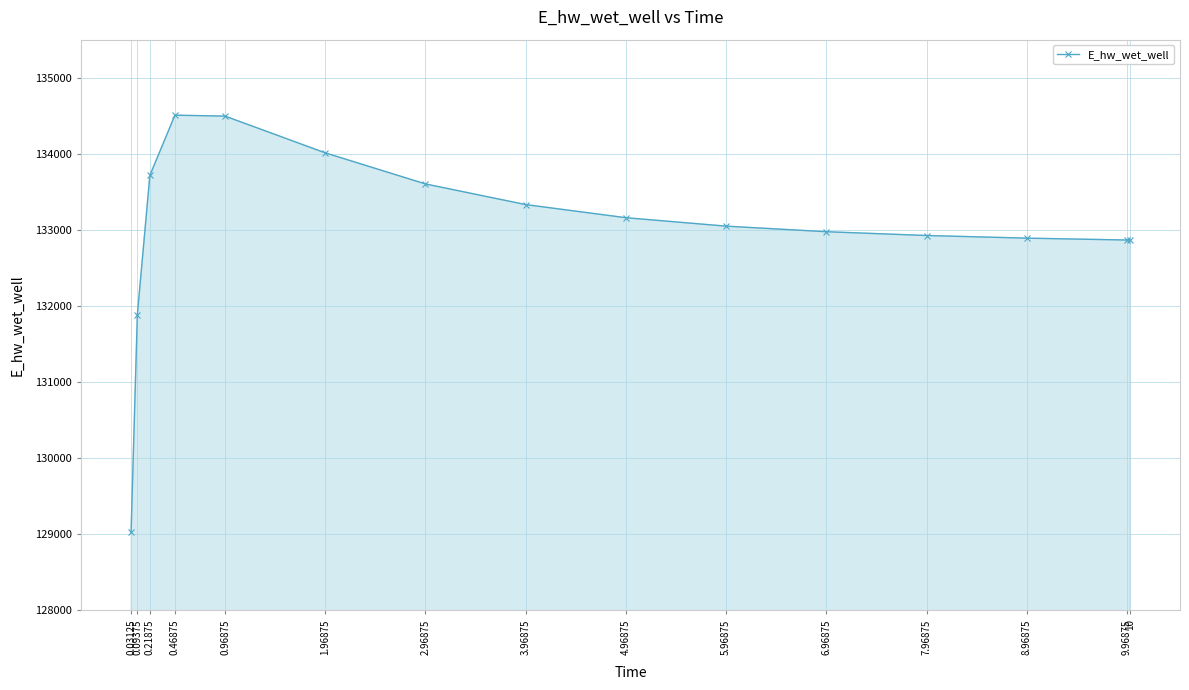

What is the difference between the maximum and minimum values?

5482.0